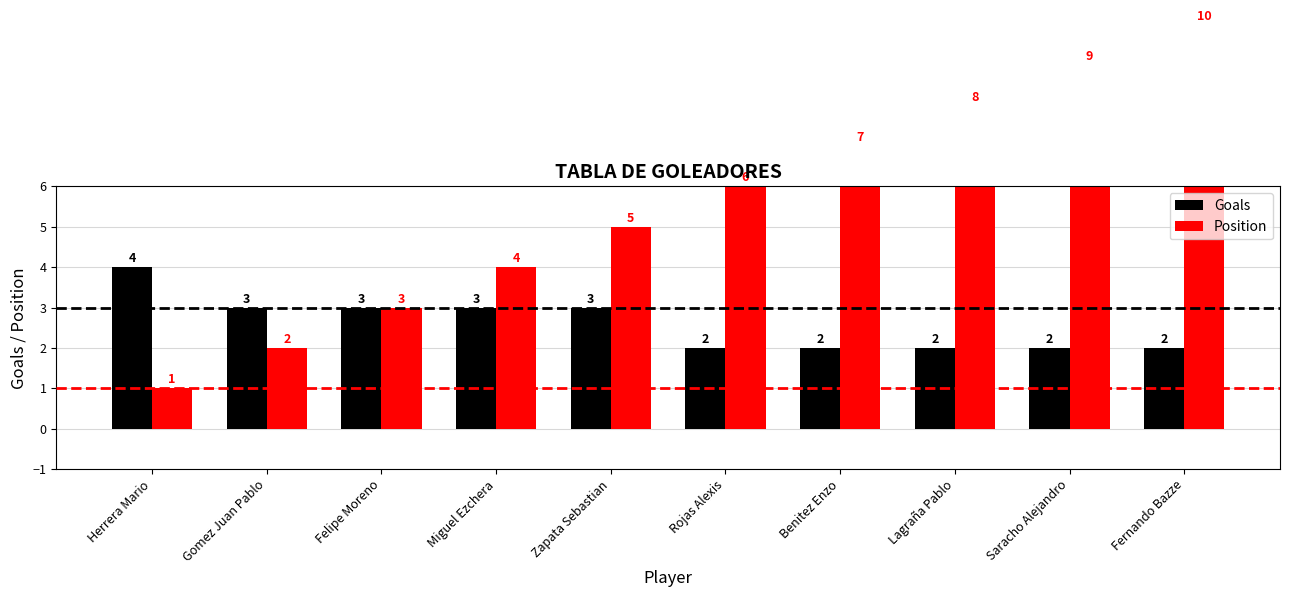

Which series has the largest total across all categories?

Position